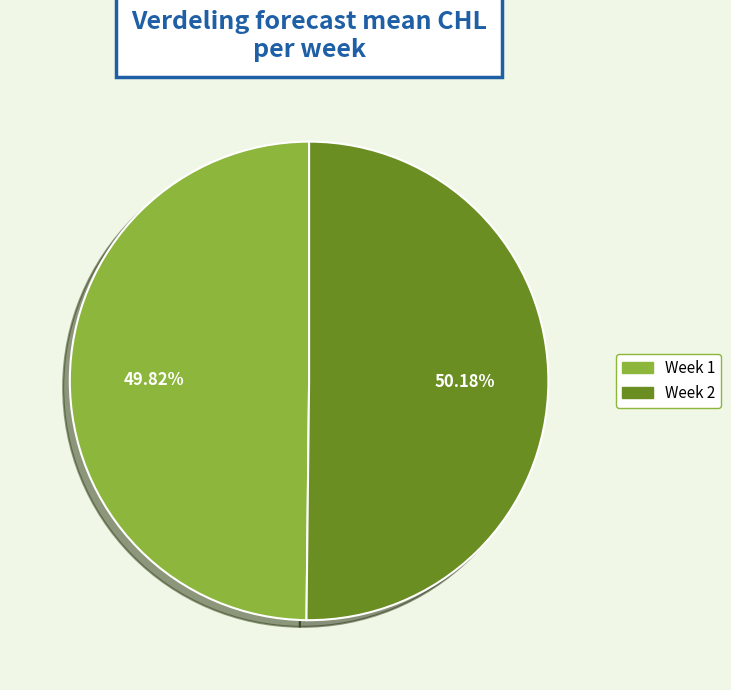

Does any single category account for the majority?

Yes